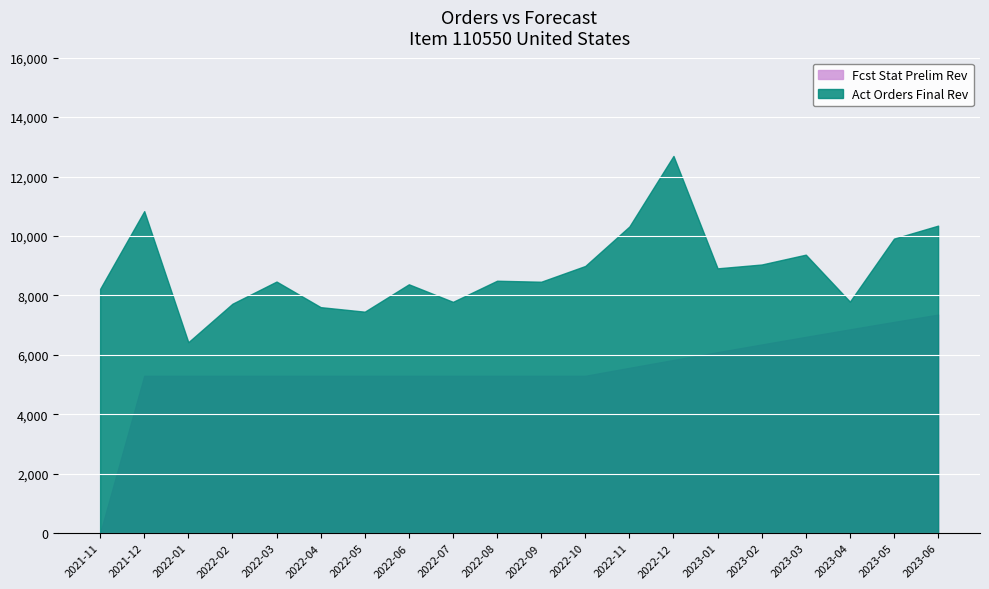

Rank the series by their average value, from highest to lowest.

Act Orders Final Rev, Fcst Stat Prelim Rev